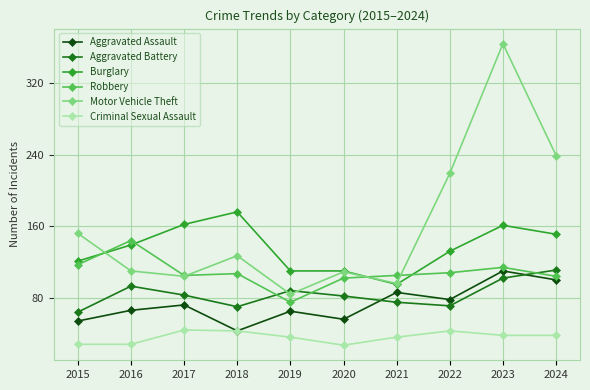

Count the number of categories in the chart.

10